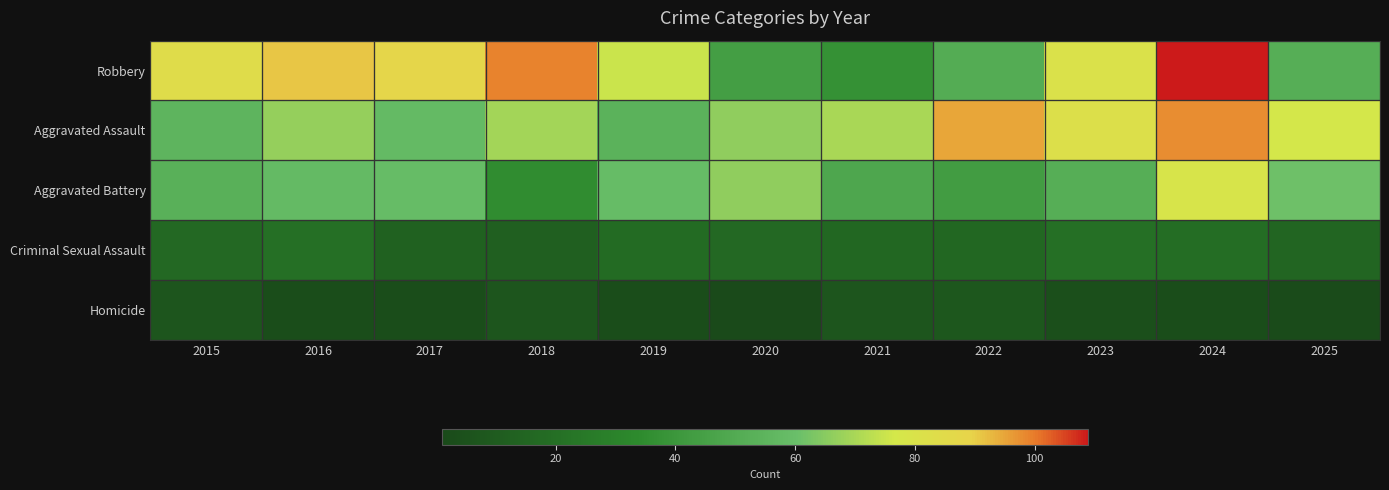

Reading right to left, what are all the values shown in this chart?

Robbery: 2025=52	2024=109	2023=81	2022=51	2021=37	2020=44	2019=75	2018=99	2017=88	2016=91	2015=84
Aggravated Assault: 2025=77	2024=98	2023=82	2022=95	2021=70	2020=66	2019=54	2018=69	2017=58	2016=67	2015=55
Aggravated Battery: 2025=61	2024=79	2023=52	2022=43	2021=48	2020=66	2019=59	2018=35	2017=59	2016=58	2015=53
Criminal Sexual Assault: 2025=15	2024=19	2023=20	2022=16	2021=16	2020=17	2019=18	2018=12	2017=13	2016=20	2015=17
Homicide: 2025=2	2024=3	2023=4	2022=8	2021=7	2020=1	2019=3	2018=7	2017=3	2016=3	2015=7